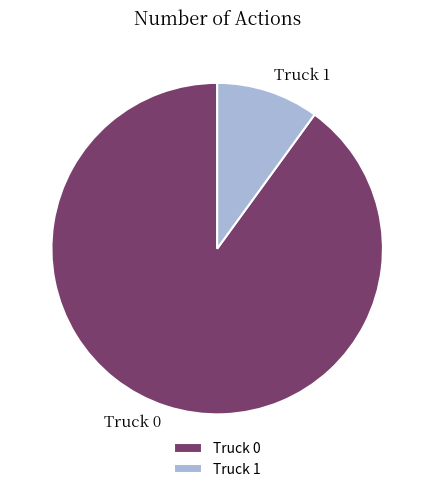

What is the ratio of the value at Truck 0 to the value at Truck 1?

9.0